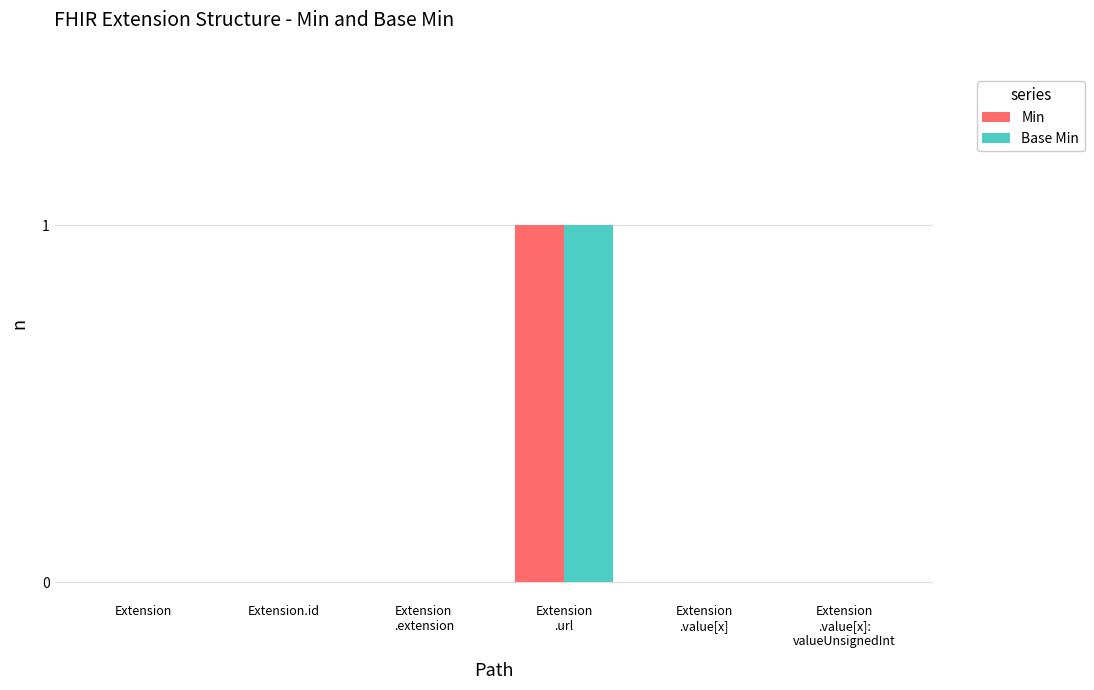

What is the maximum value shown in the chart?

1